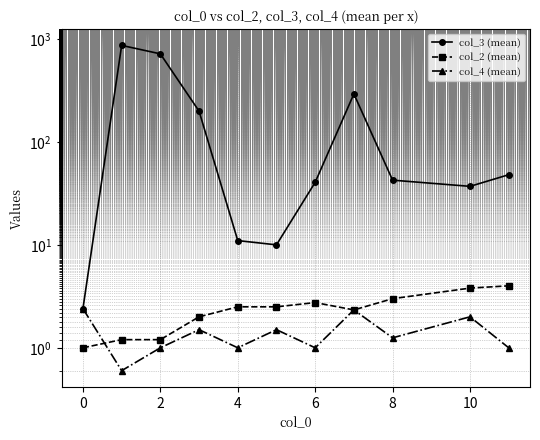

Where is col_4 (mean) nearest to the value 1?

2